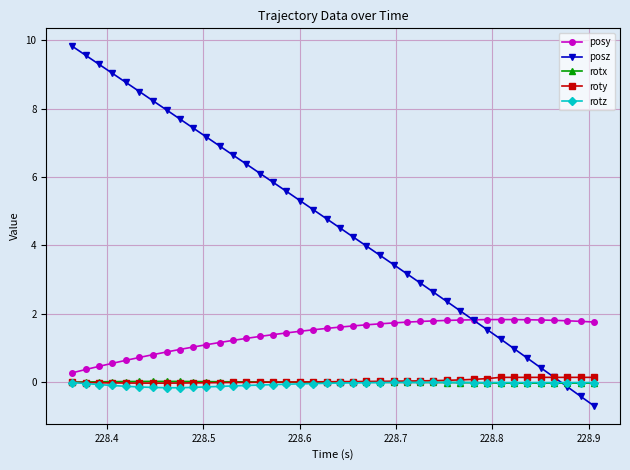

True or false: rotz and posz intersect in this chart.

True